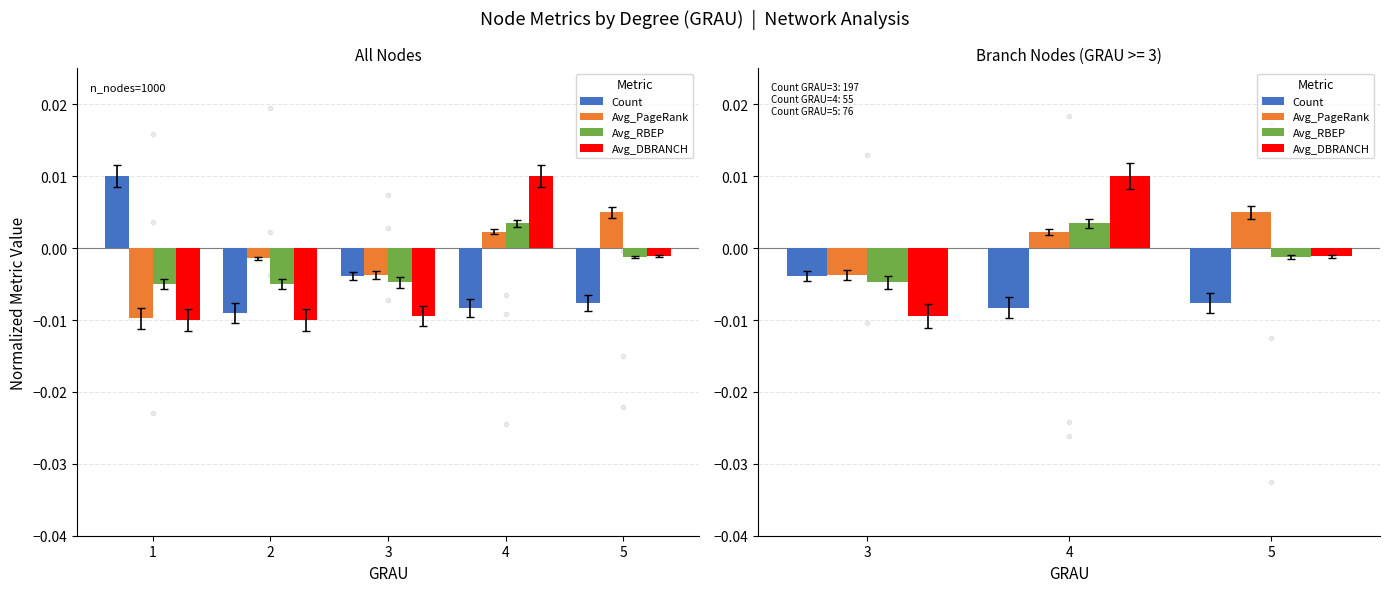

Which series reaches the minimum Y coordinate?

Avg_DBRANCH